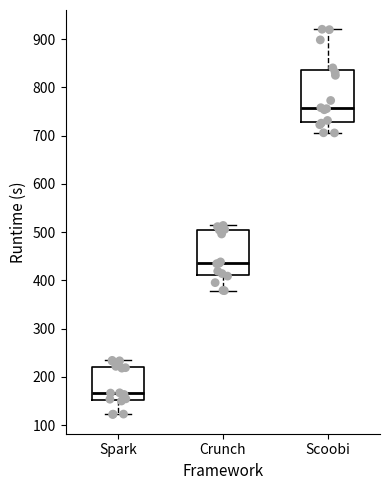

Which box's median line is the highest?

Scoobi